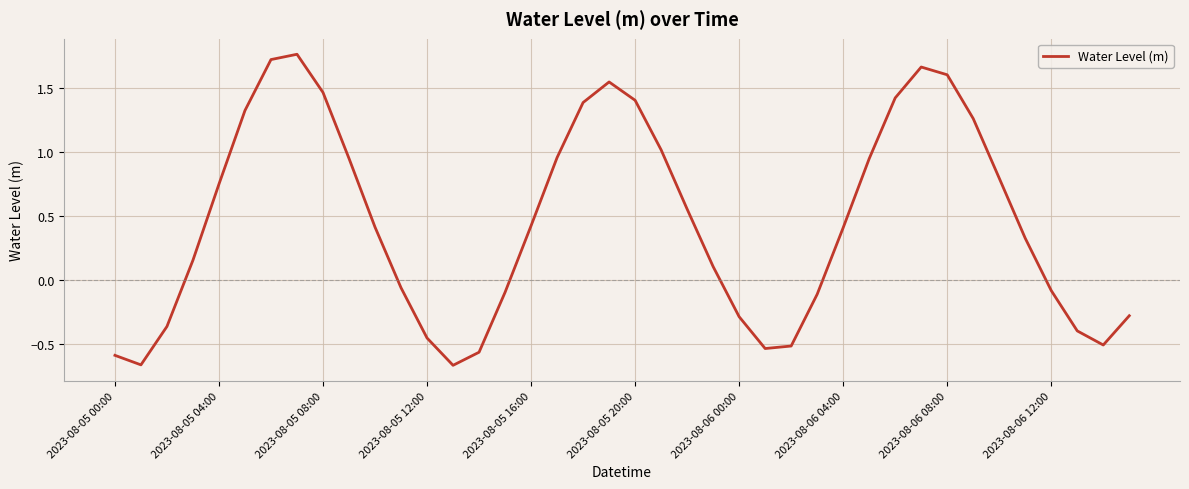

What is the difference between the maximum and minimum values?

2.4